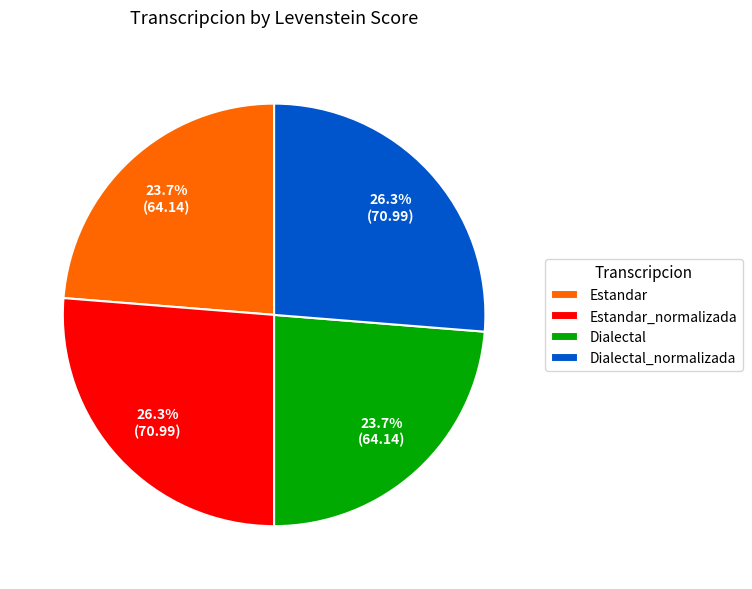

Is there any slice that represents more than half of the pie?

No